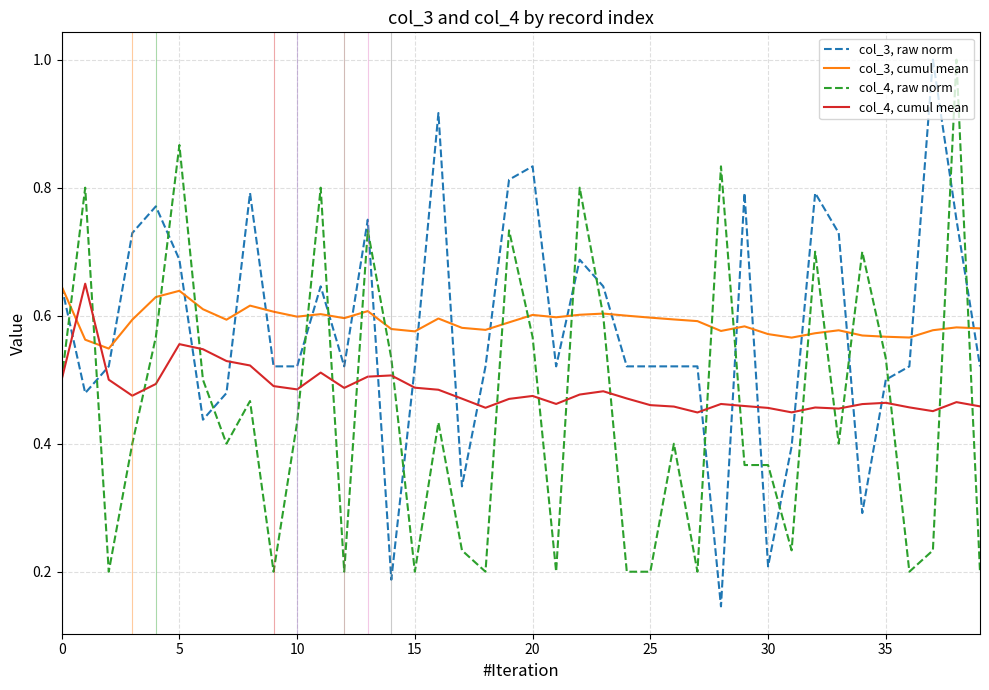

True or false: col_4, cumul mean and col_3, cumul mean intersect in this chart.

True